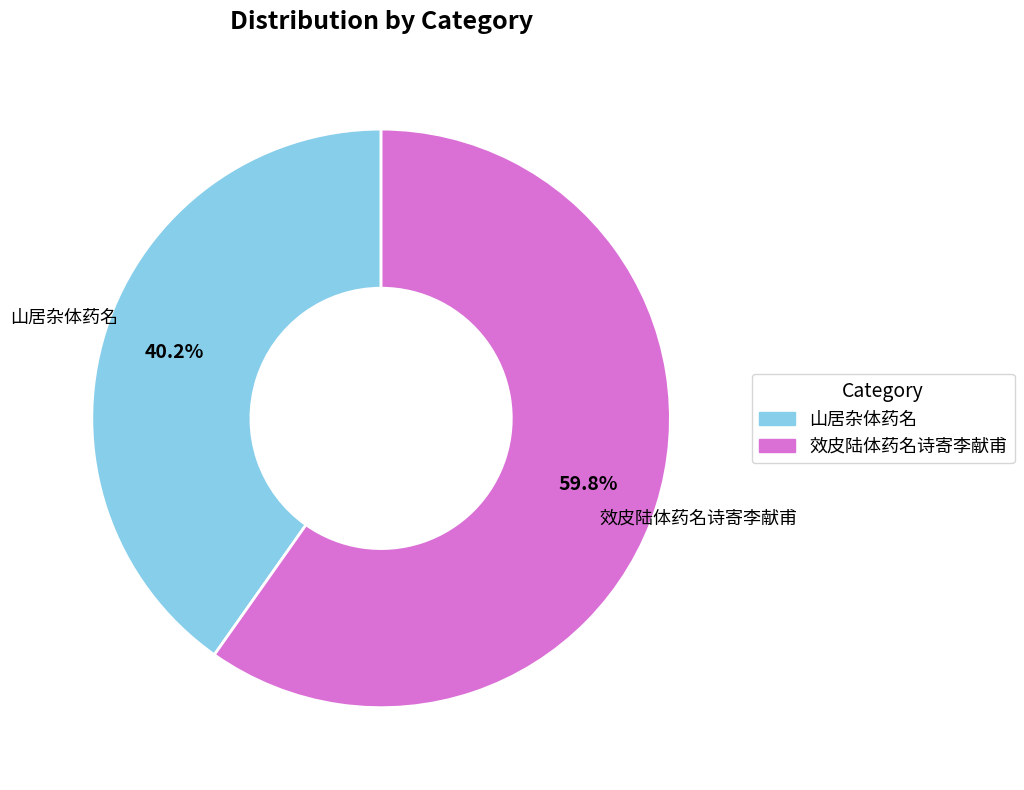

To the nearest percent, what is the average slice percentage?

50%